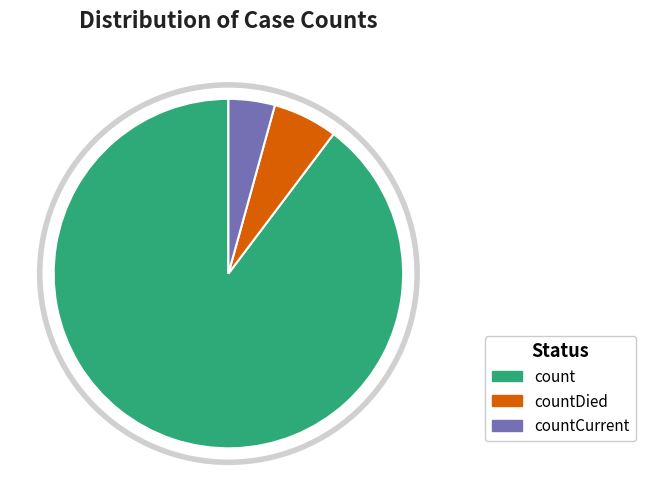

Between countCurrent and countDied, which is larger?

countDied